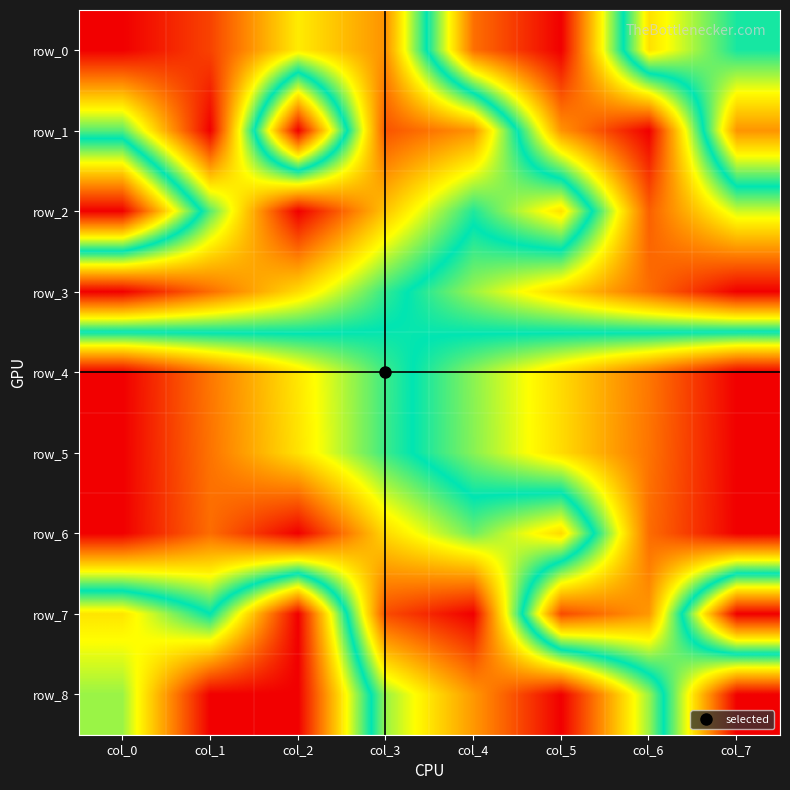

Count the row_5 values in the range 0 to 1.

8